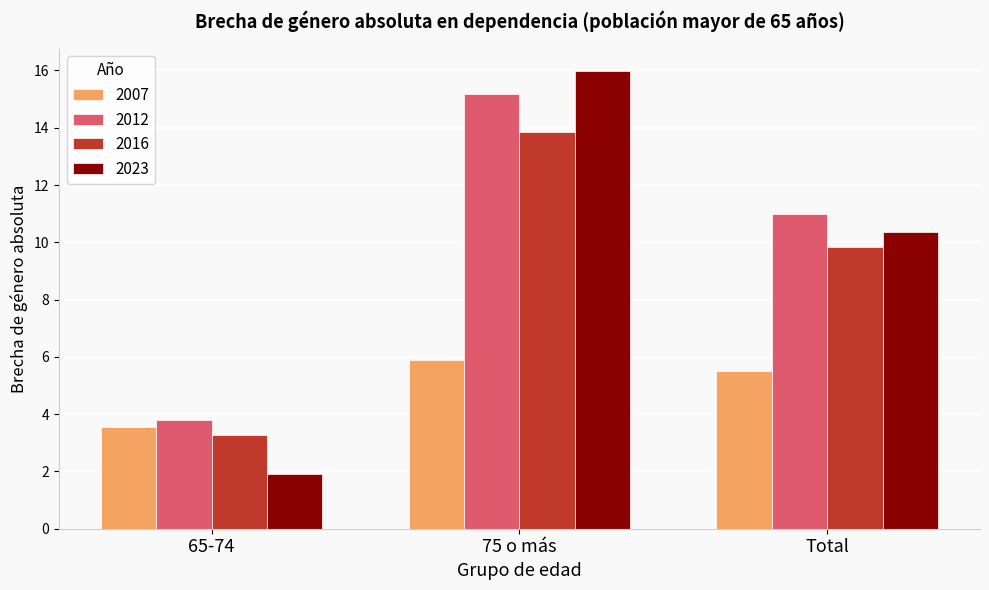

What is the difference between the 2007 values at Total and 65-74?

2.0